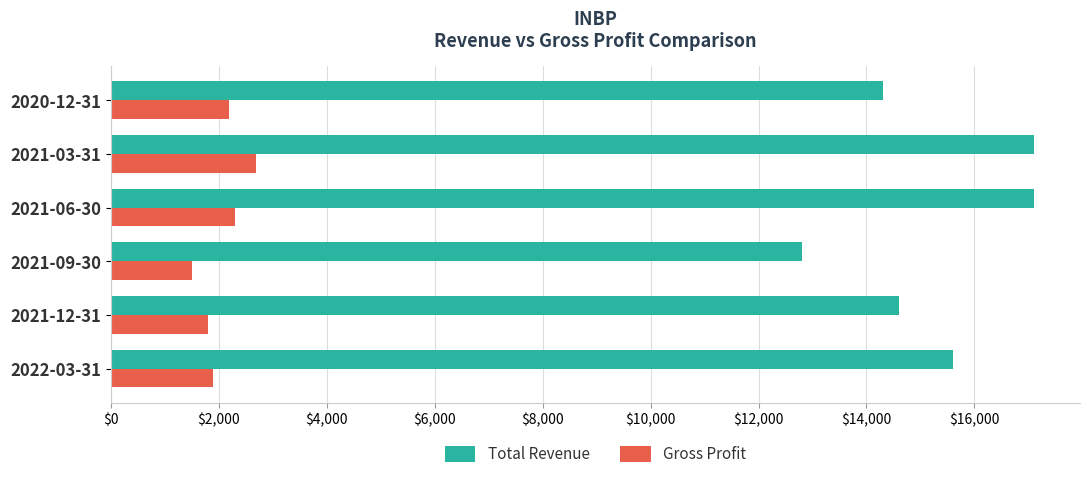

How many categories are shown in the chart?

6